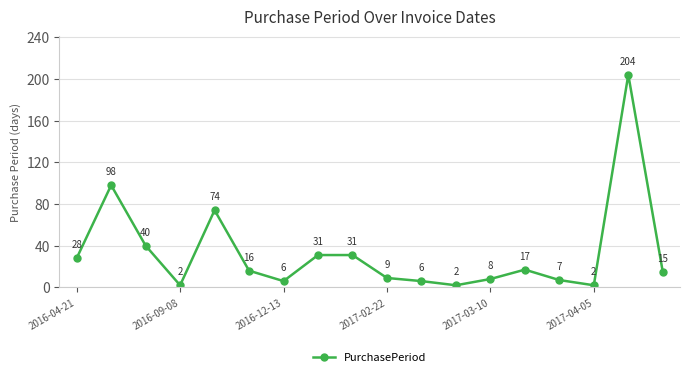

What is the smallest value displayed?

2